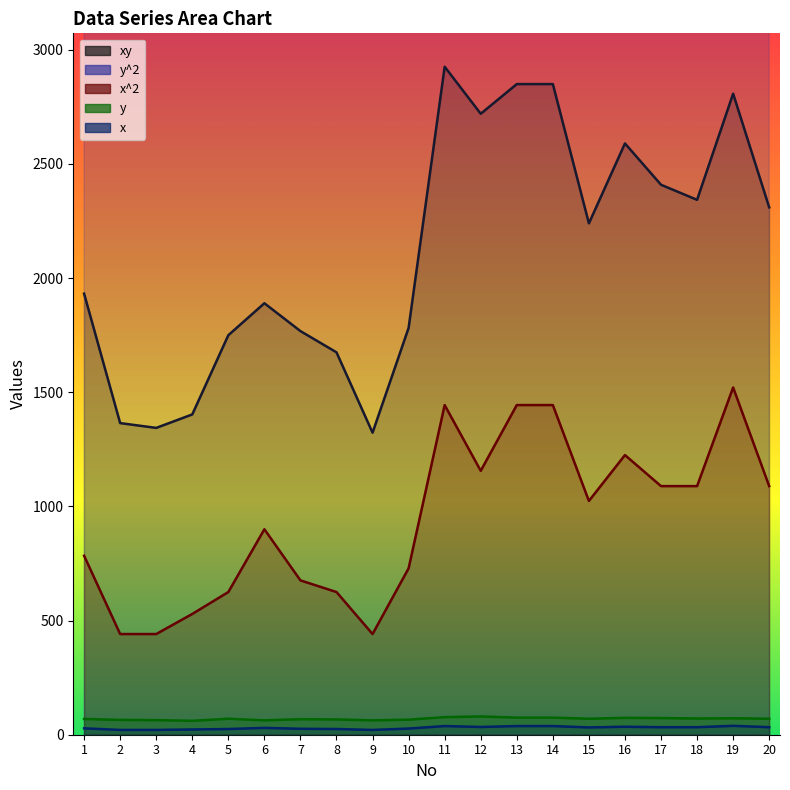

Reading right to left, what are all the values shown in this chart?

xy: 20=2310	19=2808	18=2343	17=2409	16=2590	15=2240	14=2850	13=2850	12=2720	11=2926	10=1782	9=1323	8=1675	7=1768	6=1890	5=1750	4=1403	3=1344	2=1365	1=1932
y^2: 20=4900	19=5184	18=5041	17=5329	16=5476	15=4900	14=5625	13=5625	12=6400	11=5929	10=4356	9=3969	8=4489	7=4624	6=3969	5=4900	4=3721	3=4096	2=4225	1=4761
x^2: 20=1089	19=1521	18=1089	17=1089	16=1225	15=1024	14=1444	13=1444	12=1156	11=1444	10=729	9=441	8=625	7=676	6=900	5=625	4=529	3=441	2=441	1=784
y: 20=70	19=72	18=71	17=73	16=74	15=70	14=75	13=75	12=80	11=77	10=66	9=63	8=67	7=68	6=63	5=70	4=61	3=64	2=65	1=69
x: 20=33	19=39	18=33	17=33	16=35	15=32	14=38	13=38	12=34	11=38	10=27	9=21	8=25	7=26	6=30	5=25	4=23	3=21	2=21	1=28